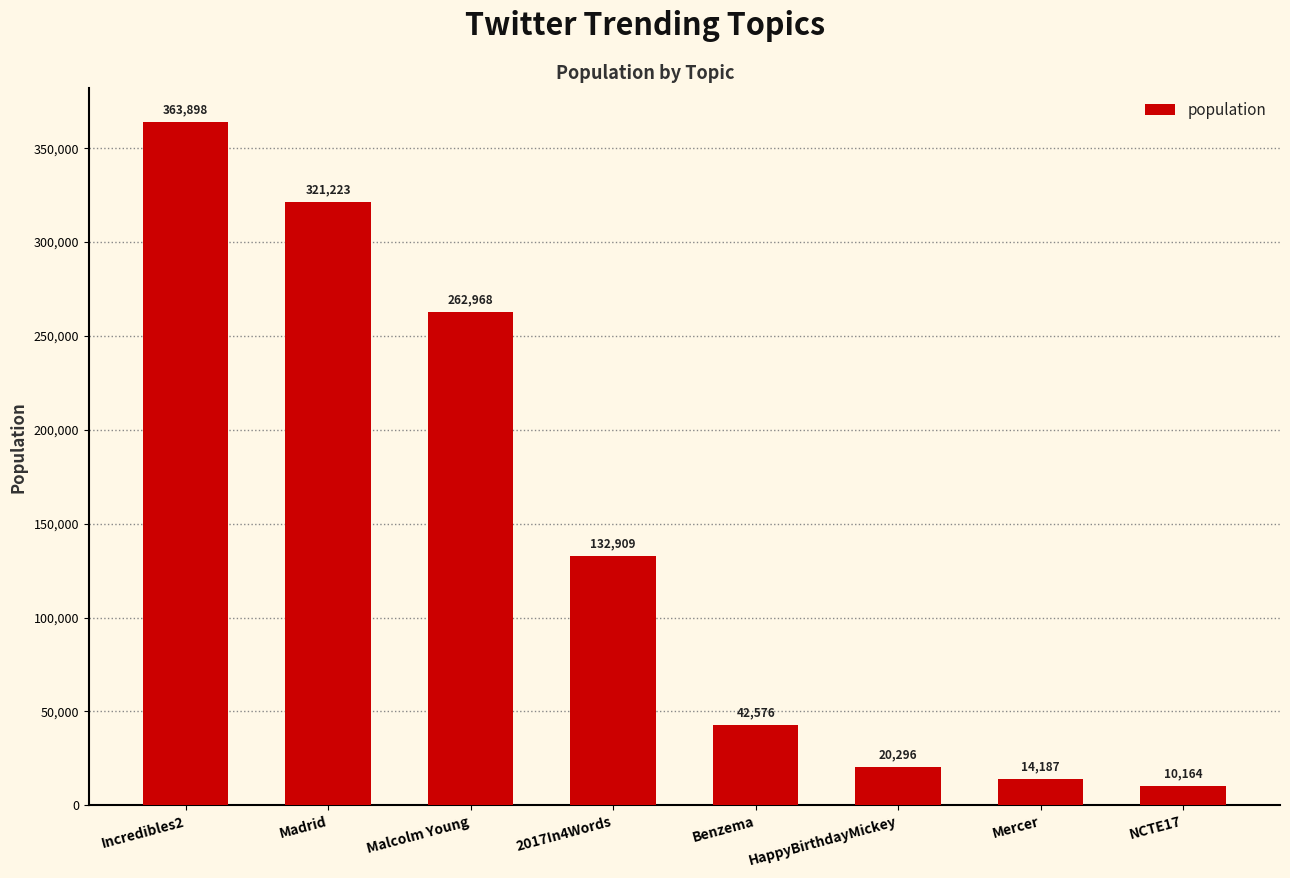

Where is the data nearest to the value 187031?

2017In4Words